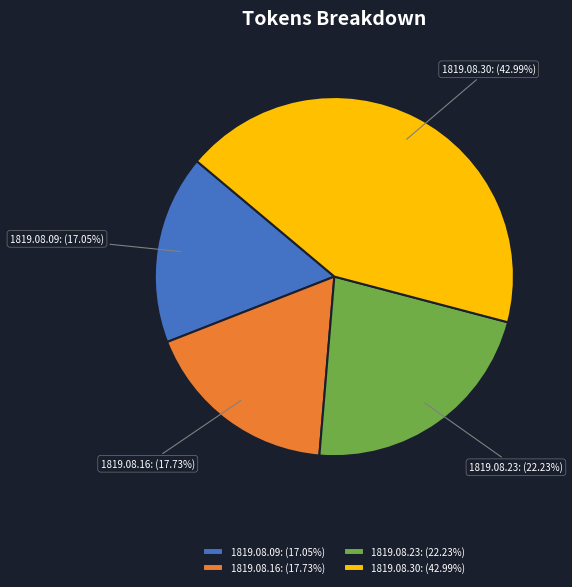

Rank the categories by value from lowest to highest.

1819.08.09: (17.05%), 1819.08.16: (17.73%), 1819.08.23: (22.23%), 1819.08.30: (42.99%)